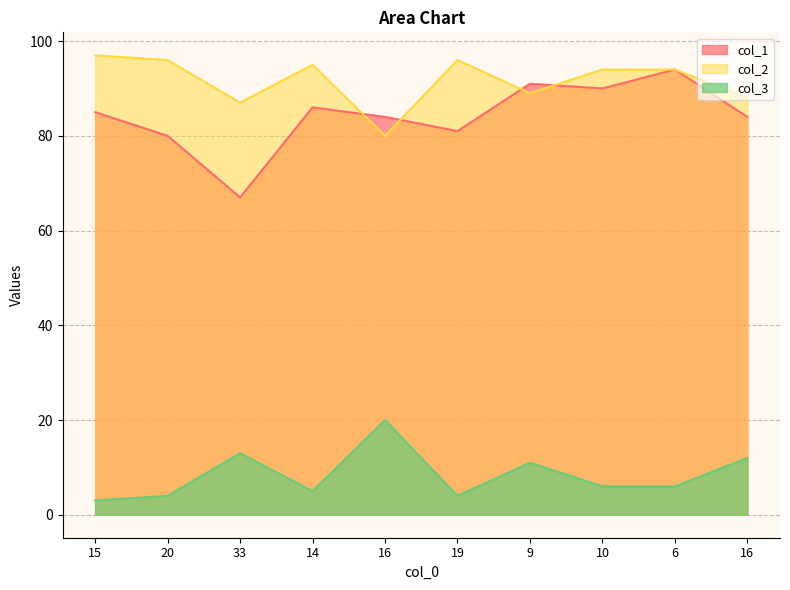

At how many categories does at least one series exceed 80?

10